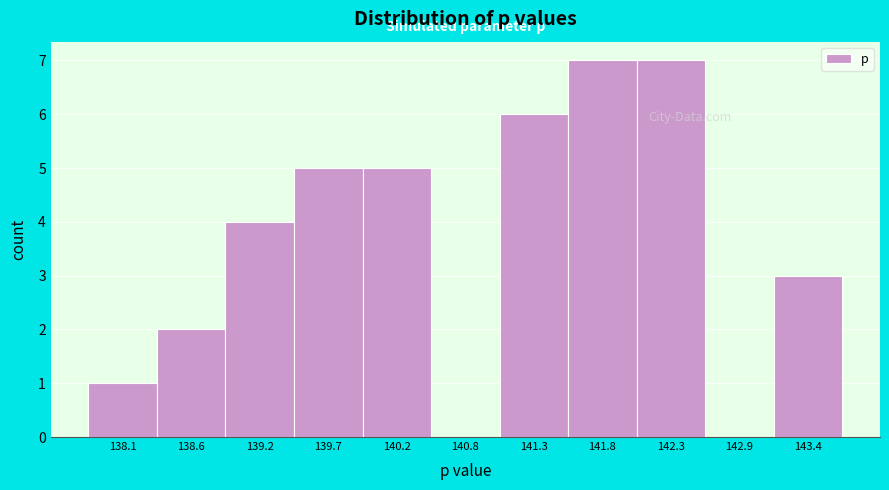

Reading left to right, list every bar in this chart as the range it spans on the x-axis followed by its height. Neither the bar edges nor the heights are printed on the chart, so give them approximately, as read against the axes.

137.8 to 138.4: 1
138.4 to 138.9: 2
138.9 to 139.4: 4
139.4 to 140.0: 5
140.0 to 140.5: 5
140.5 to 141.0: 0
141.0 to 141.6: 6
141.6 to 142.1: 7
142.1 to 142.6: 7
142.6 to 143.1: 0
143.1 to 143.7: 3